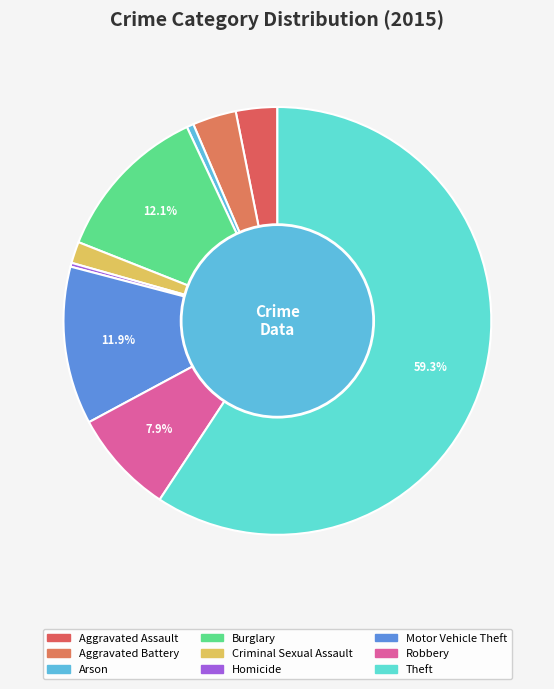

What percentage is NOT represented by Arson?

99.5%